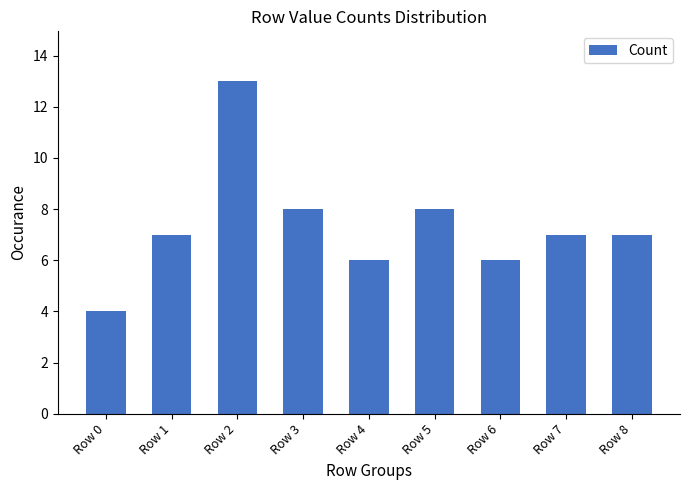

The value at Row 5 is 8. True or false?

True